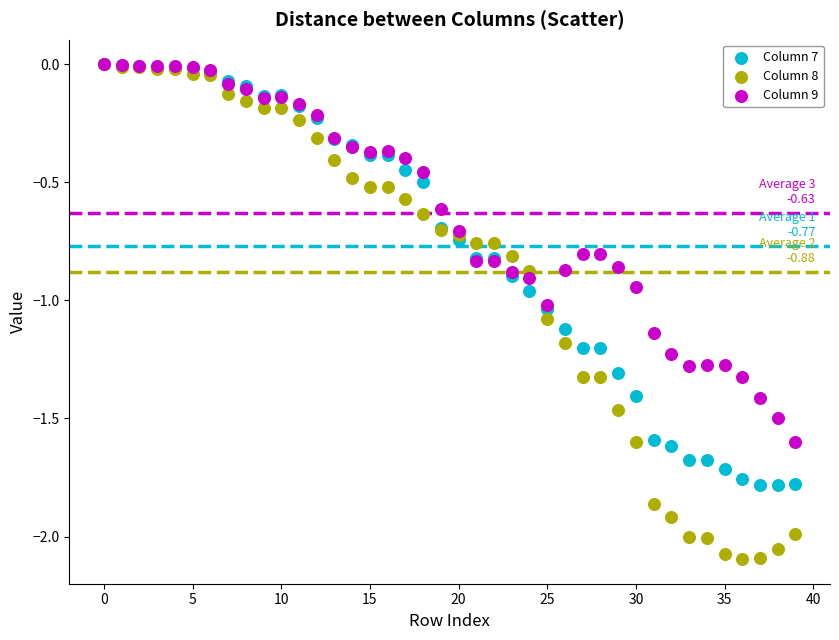

What are all the series names shown in the legend?

Column 7, Column 8, Column 9